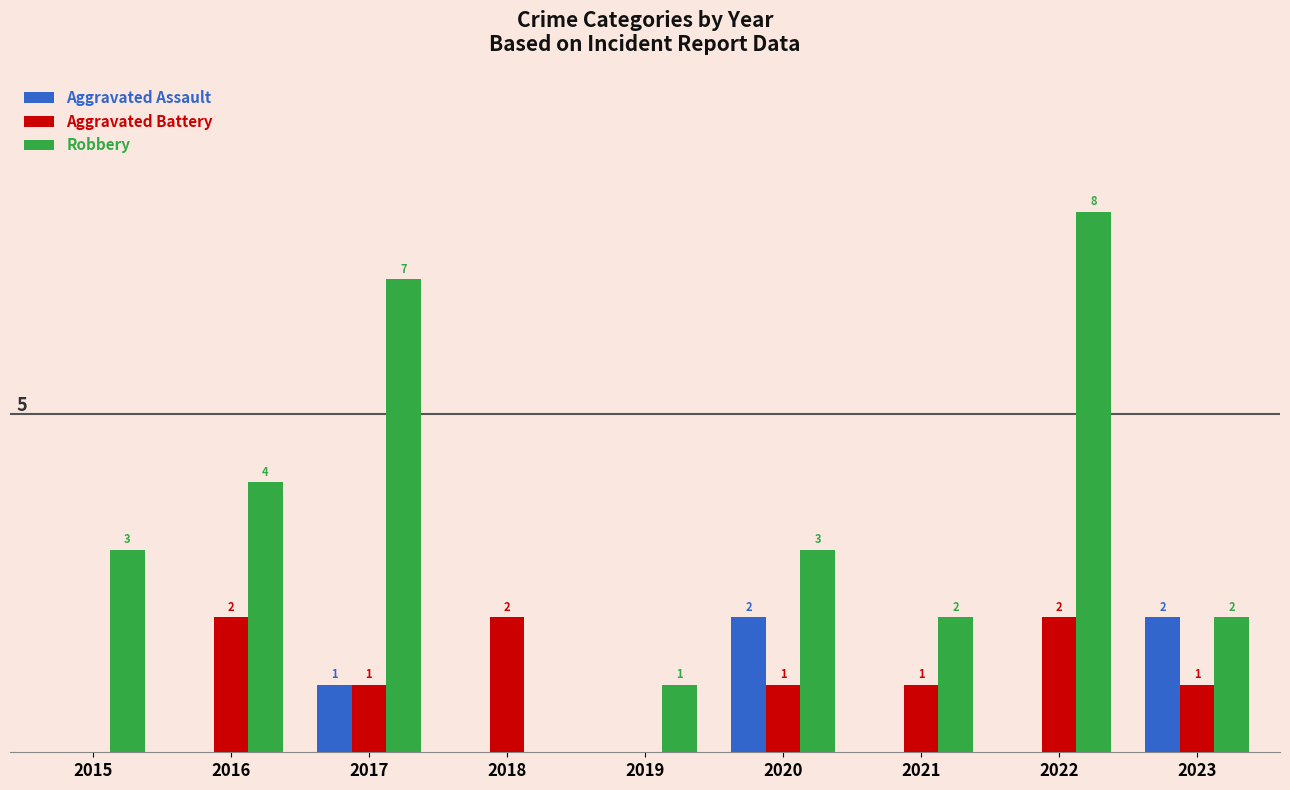

Which series changed the most between 2019 and 2023?

Aggravated Assault